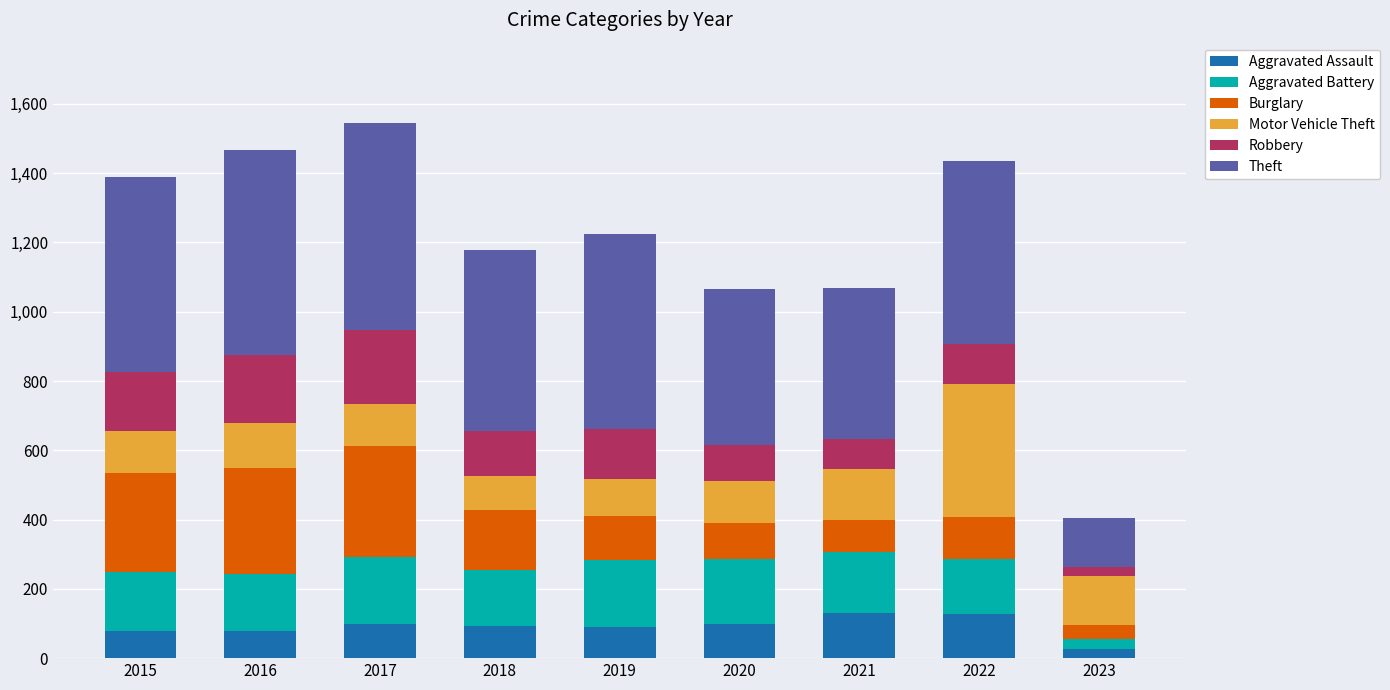

How many bars are there in total?

9